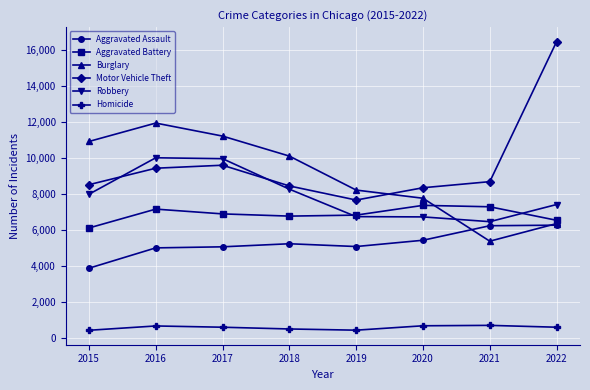

What is the spread (max minus min) of values at 2022?

15841